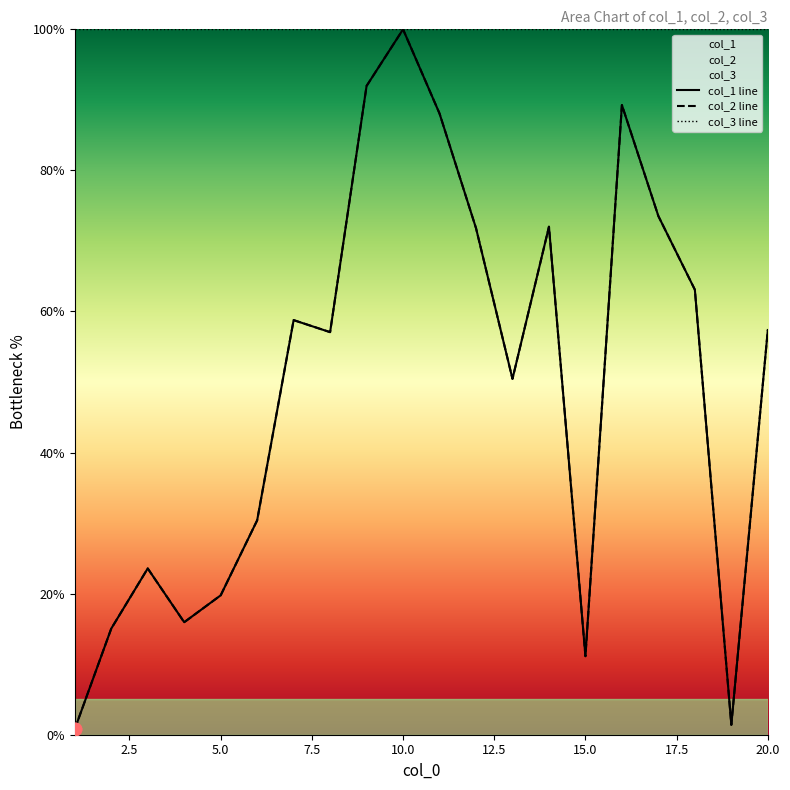

Which series contains the lowest Y value?

col_1 line